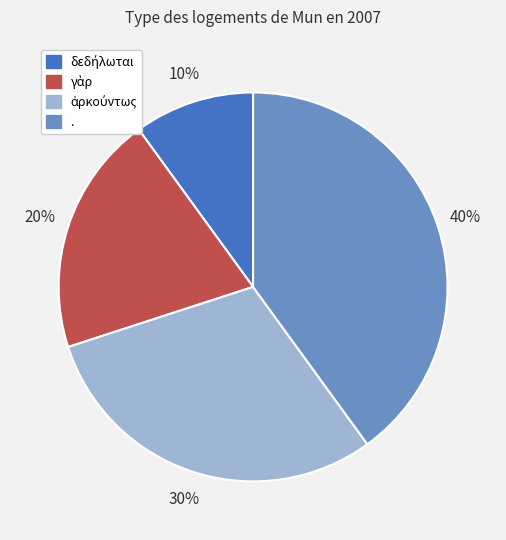

To the nearest percent, what is the average slice percentage?

25%